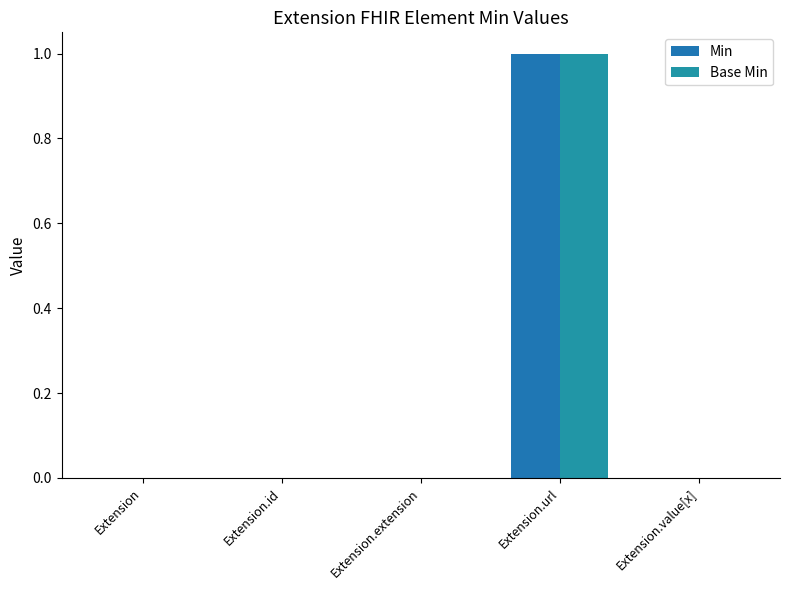

How many groups of bars are there?

5